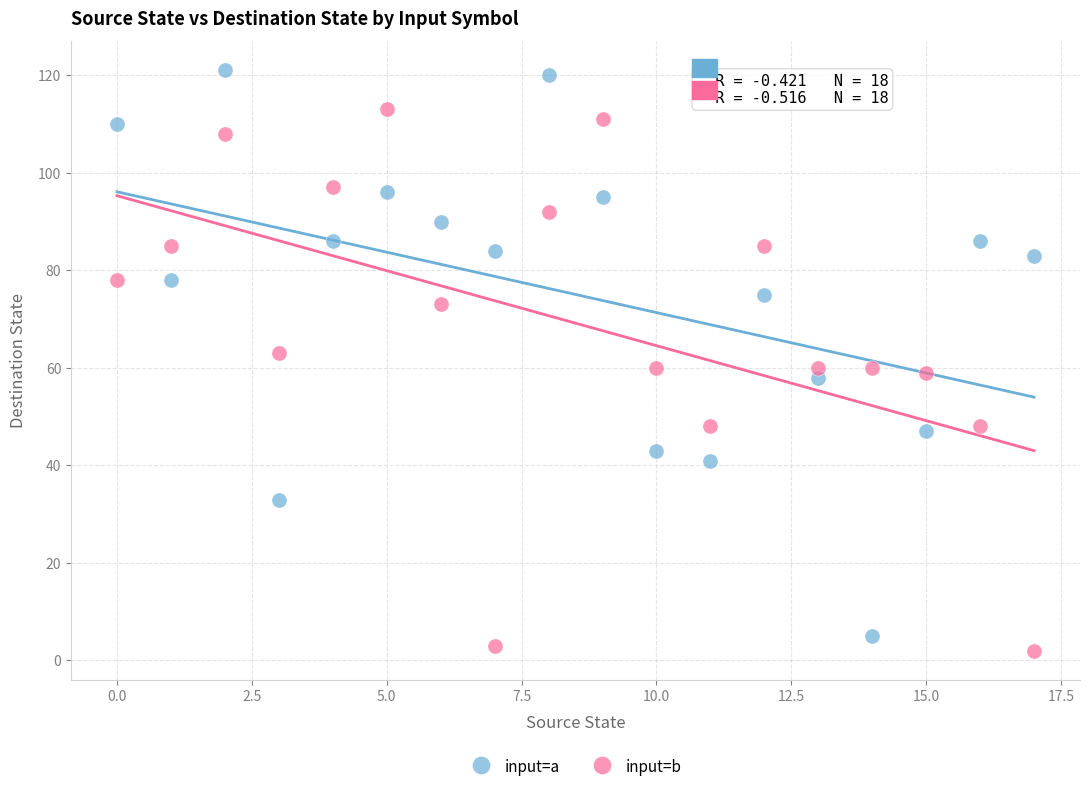

Across all data points, what is the range of Y values (max minus min)?

119